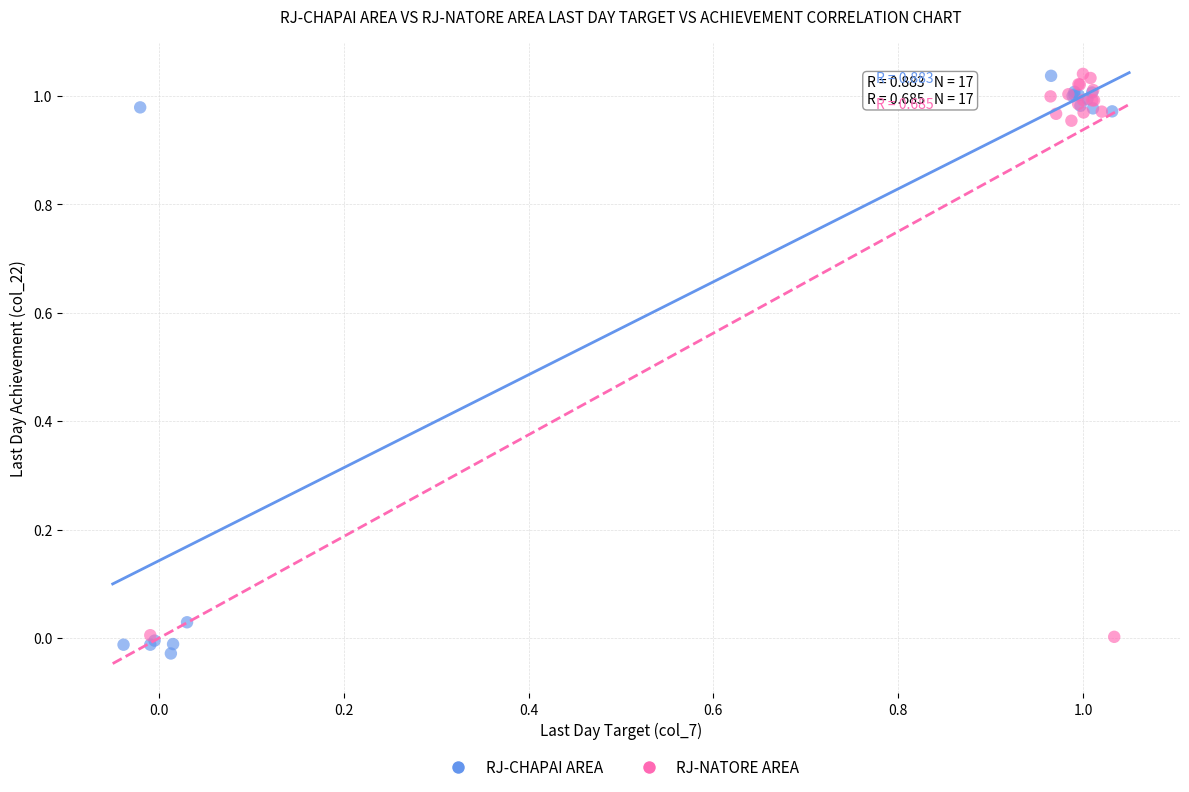

What are all the series names shown in the legend?

RJ-CHAPAI AREA, RJ-NATORE AREA